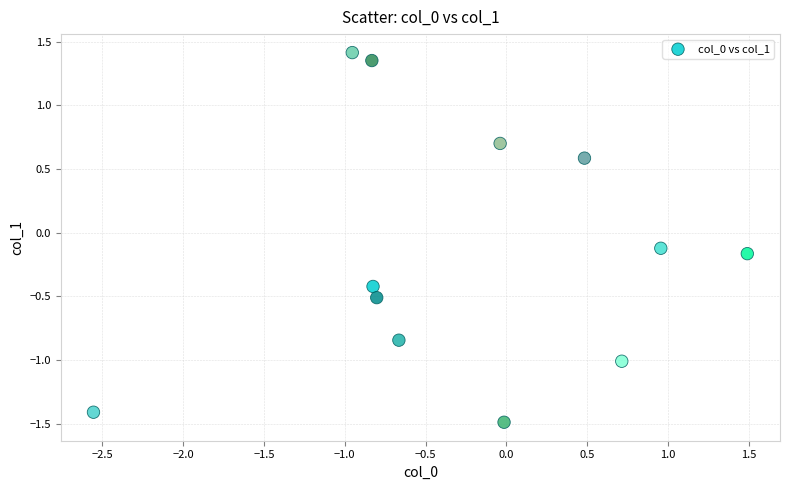

What is the range of Y values (max minus min)?

2.9